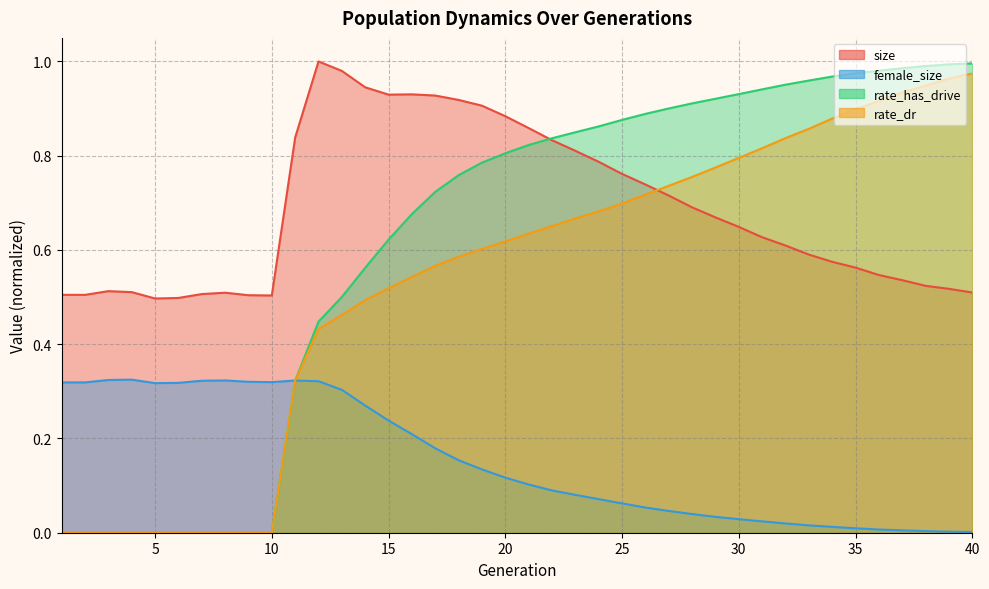

List the labels in order of size value, smallest first.

5, 6, 10, 9, 2, 1, 7, 8, 40, 4, 3, 39, 38, 37, 36, 35, 34, 33, 32, 31, 30, 29, 28, 27, 26, 25, 24, 23, 22, 11, 21, 20, 19, 18, 17, 15, 16, 14, 13, 12